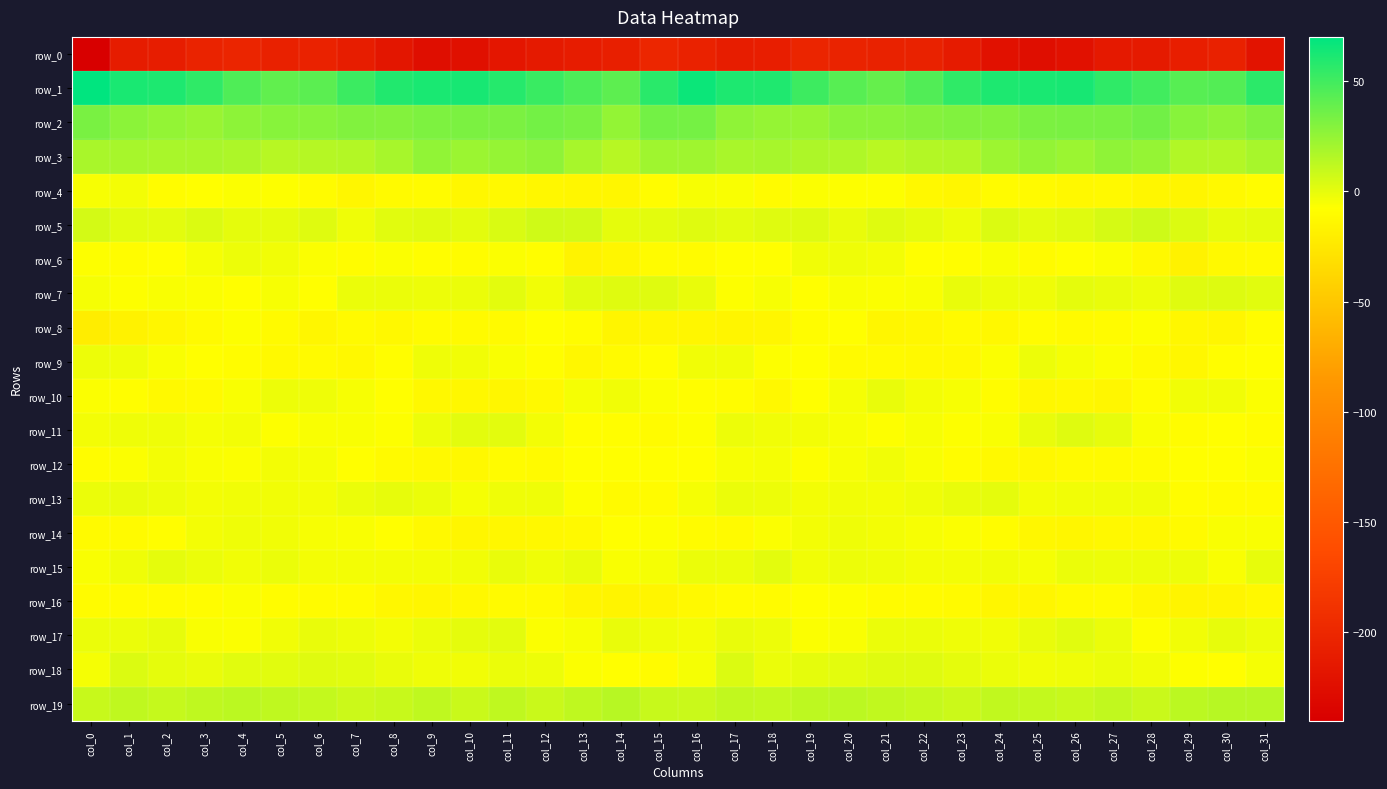

Is it true that row_11 equals -1.3 at col_6?

False